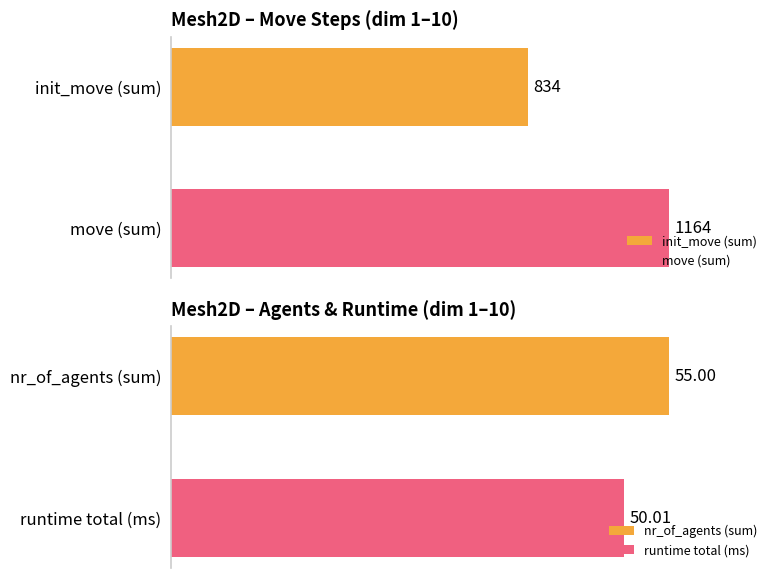

Which series has the largest total across all categories?

move